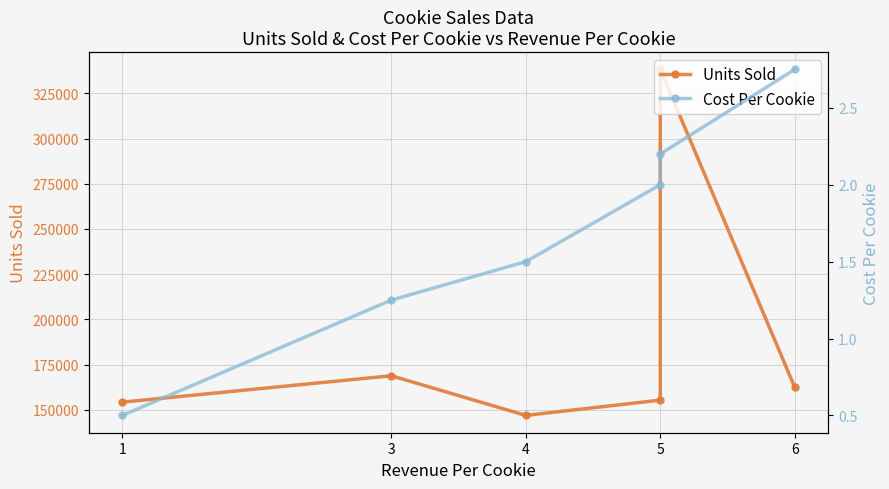

At which category does the chart reach its minimum across all series?

1